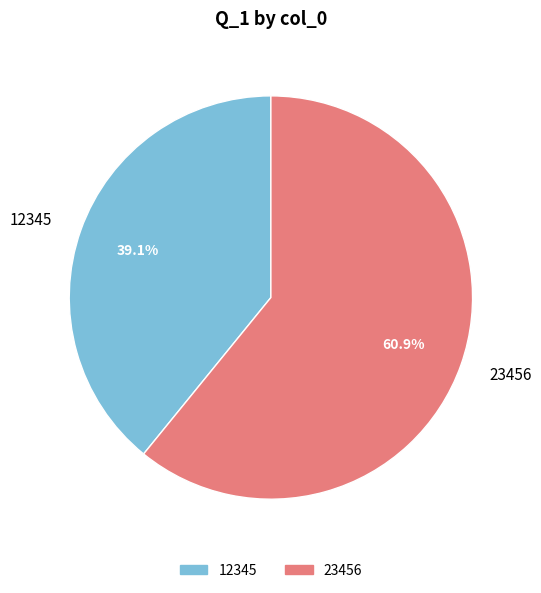

How many slices are in this pie chart?

2